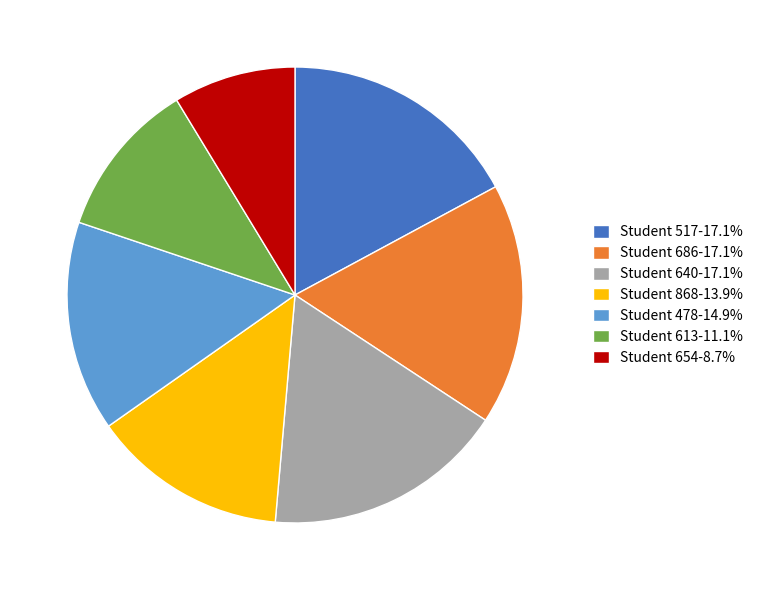

Is it true that Student 517 is 30% of the pie?

False